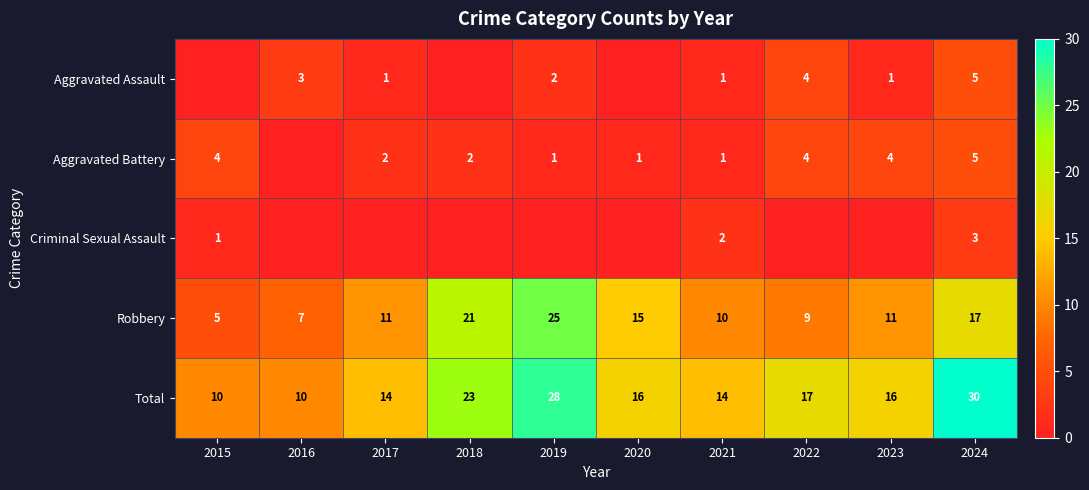

What is the difference between the second highest and minimum values in the Robbery series?

16